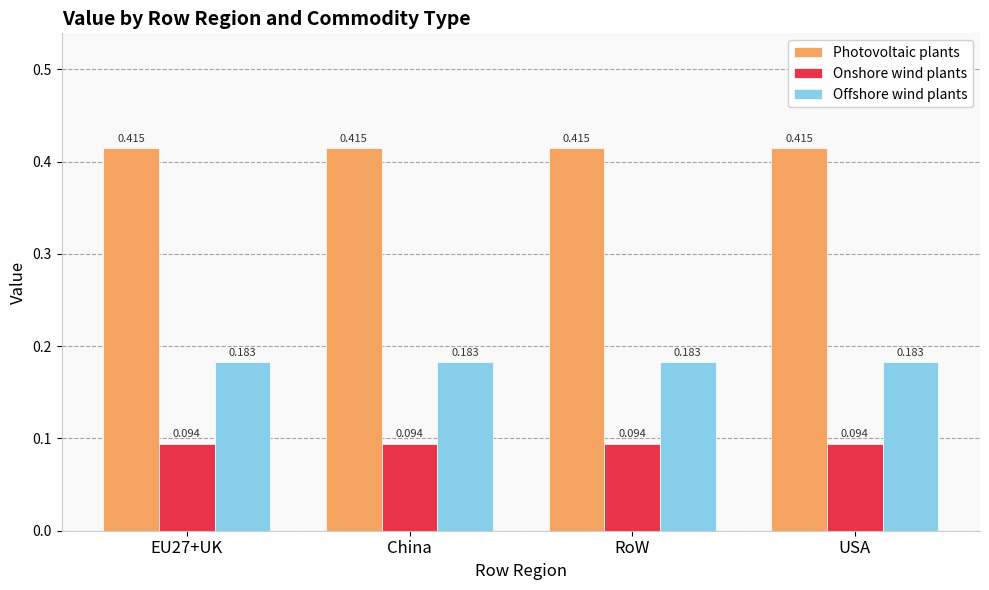

Is the value of Onshore wind plants at RoW greater than the value of Photovoltaic plants at RoW?

No